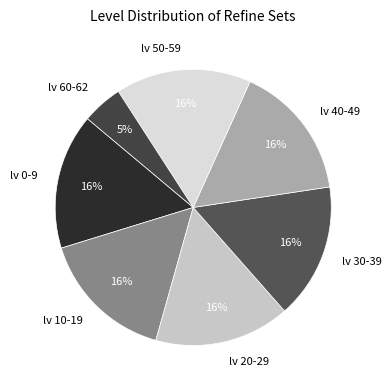

True or false: lv 40-49 accounts for 16% of the total.

True